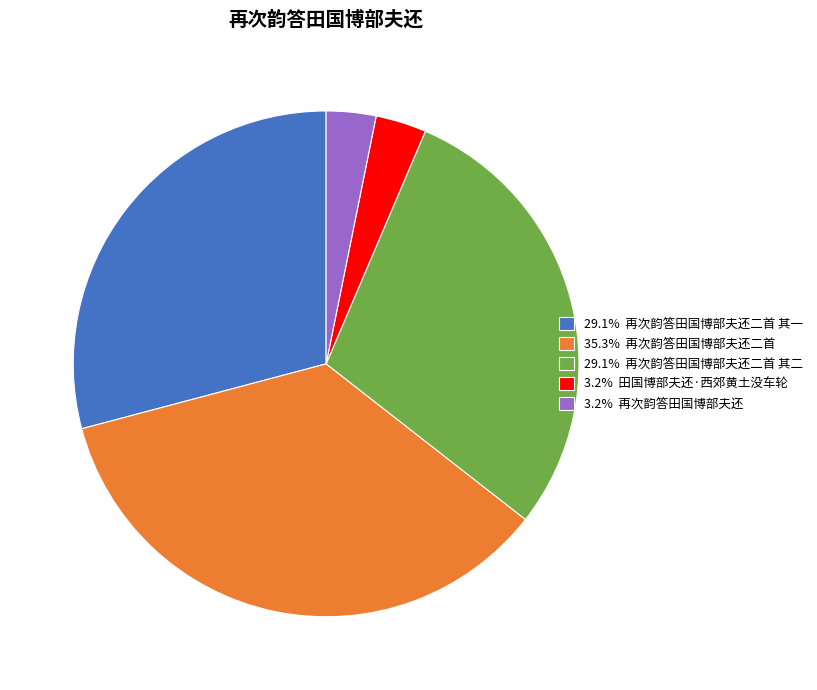

What is the ratio of the value at 3.2% 再次韵答田国博部夫还 to the value at 3.2% 田国博部夫还·西郊黄土没车轮?

1.0